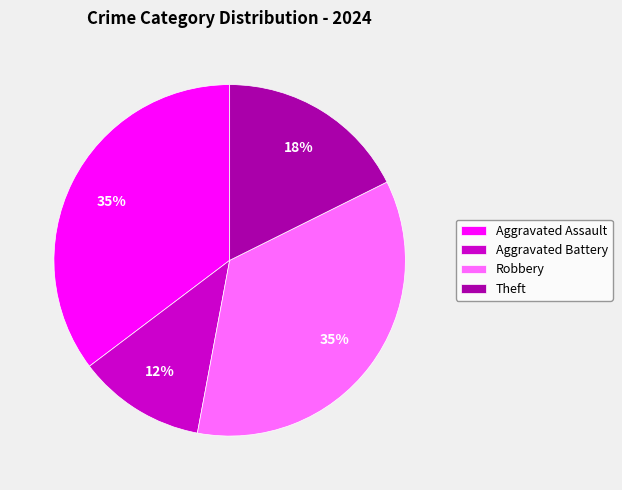

True or false: Robbery accounts for 35% of the total.

True